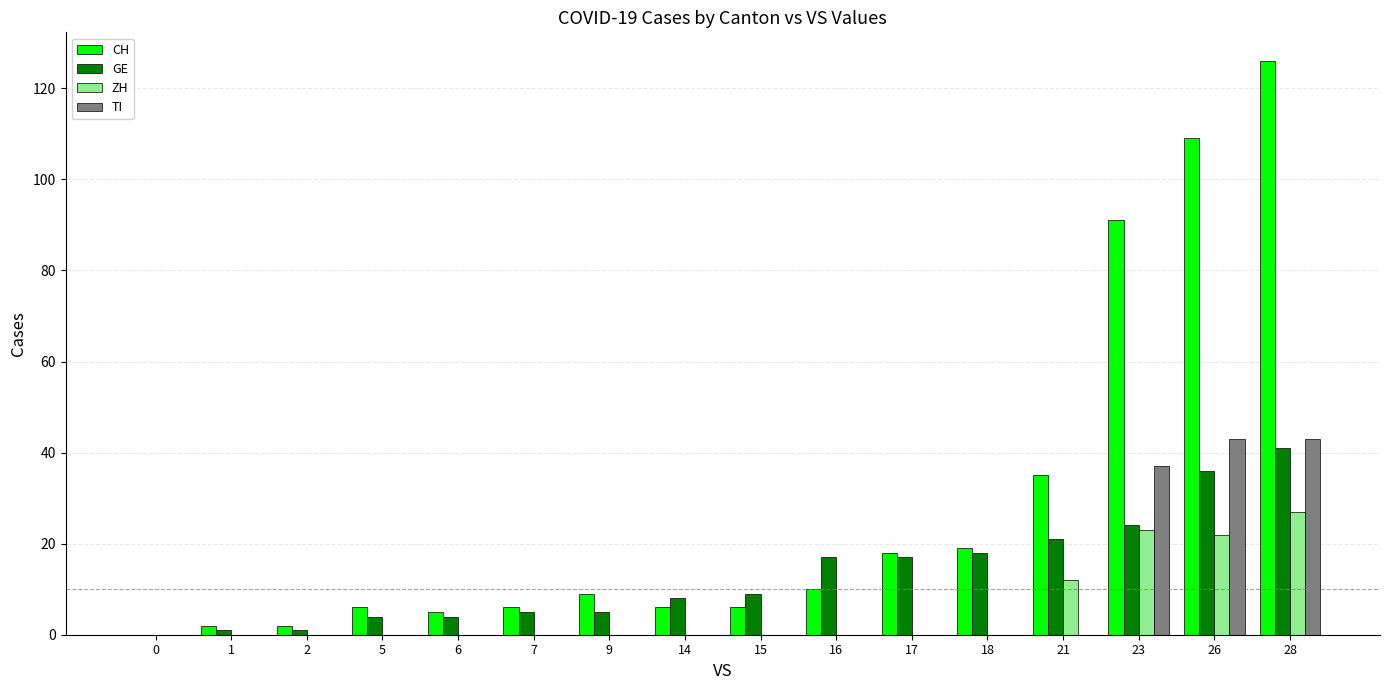

What are all the series names shown in the legend?

CH, GE, ZH, TI